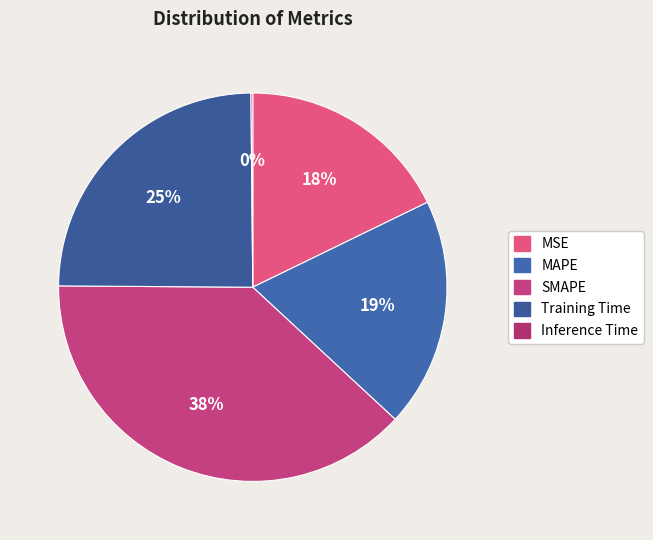

What is the largest slice in the pie chart?

SMAPE